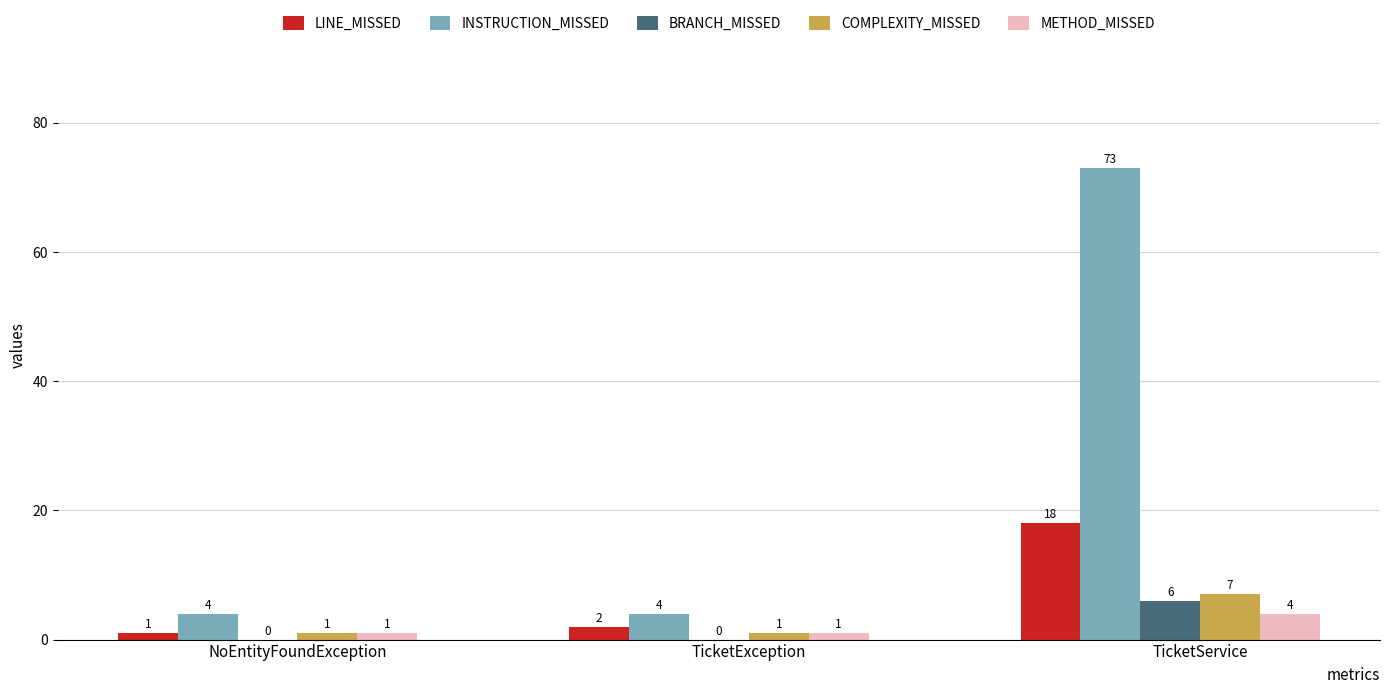

Reading left to right, transcribe all the data shown in this chart.

LINE_MISSED: 1	2	18
INSTRUCTION_MISSED: 4	4	73
BRANCH_MISSED: 0	0	6
COMPLEXITY_MISSED: 1	1	7
METHOD_MISSED: 1	1	4